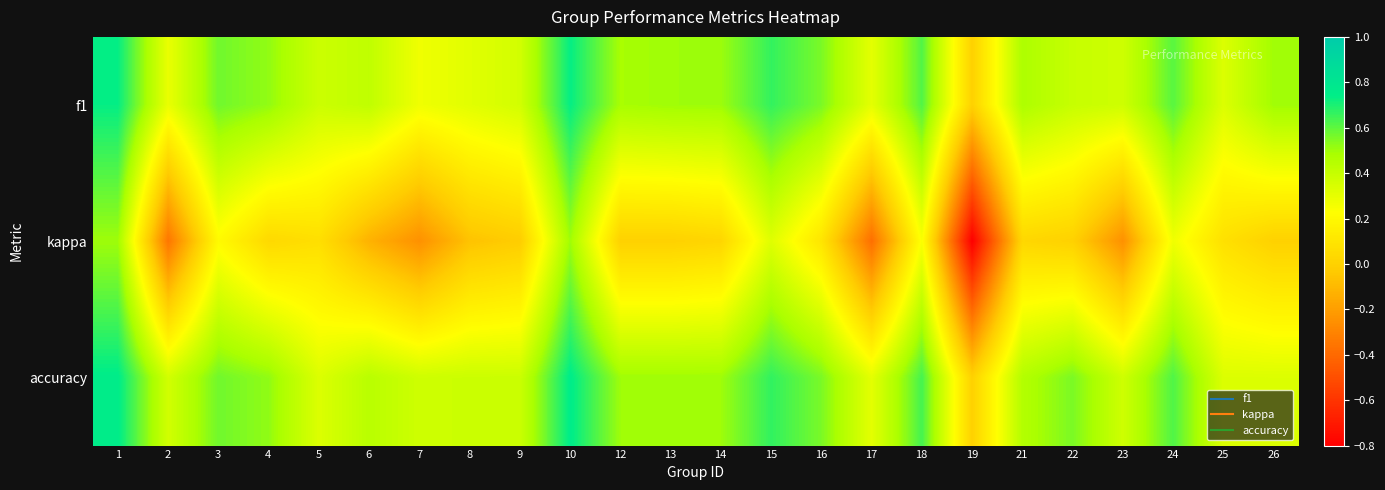

Which label corresponds to the largest value in the chart?

1